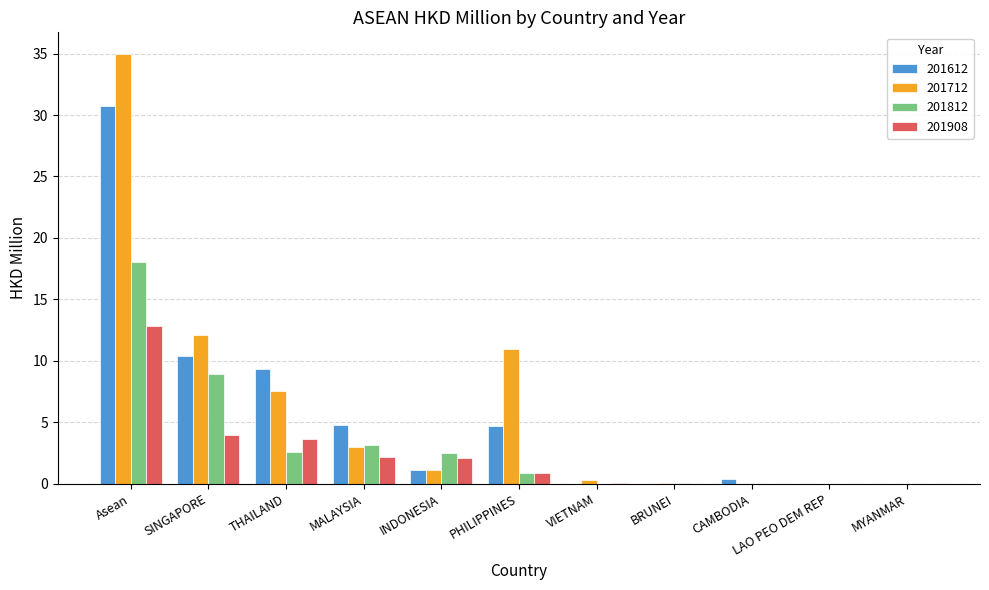

True or false: 201908 has a value of 0.0 at BRUNEI.

True